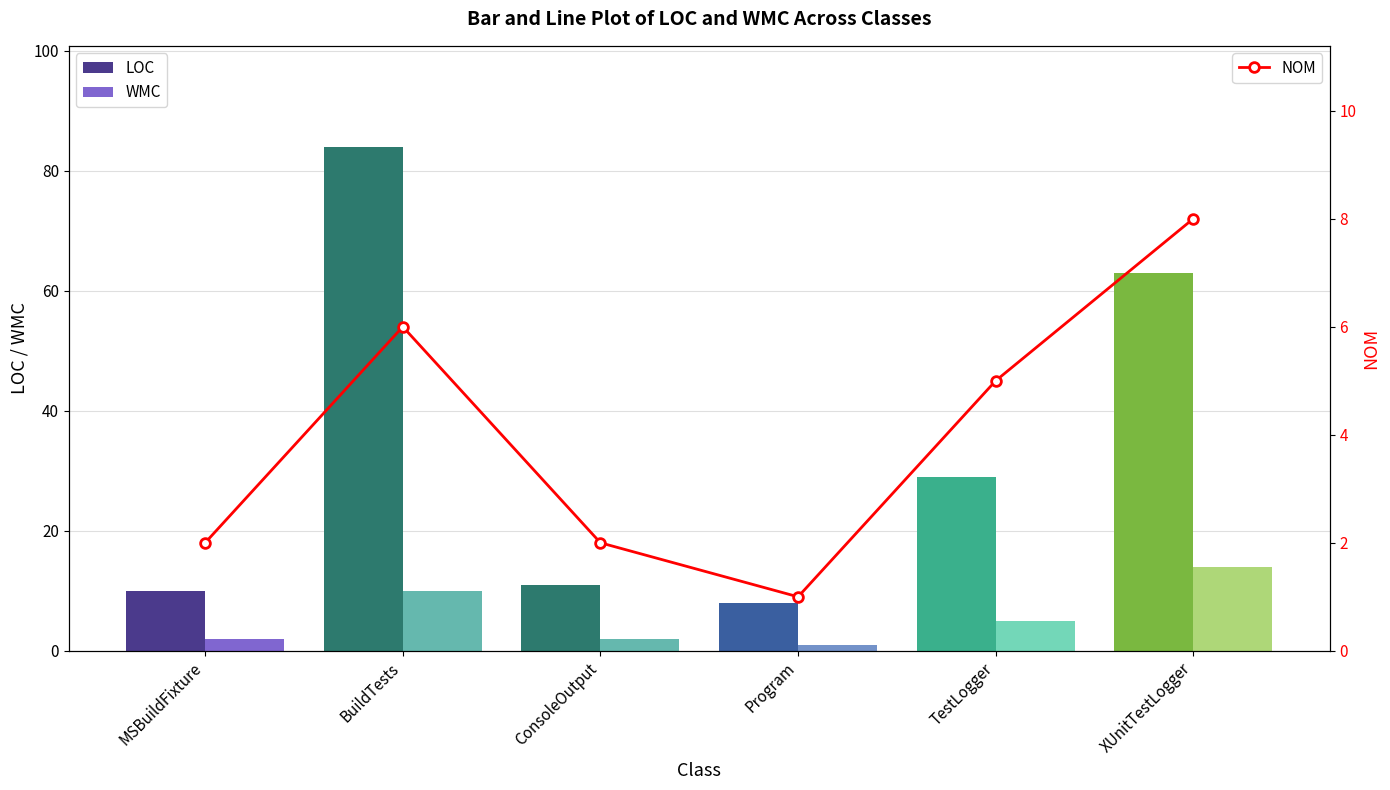

Reading left to right, list all the values displayed in this chart.

LOC: MSBuildFixture=10	BuildTests=84	ConsoleOutput=11	Program=8	TestLogger=29	XUnitTestLogger=63
WMC: MSBuildFixture=2	BuildTests=10	ConsoleOutput=2	Program=1	TestLogger=5	XUnitTestLogger=14
NOM: MSBuildFixture=2	BuildTests=6	ConsoleOutput=2	Program=1	TestLogger=5	XUnitTestLogger=8